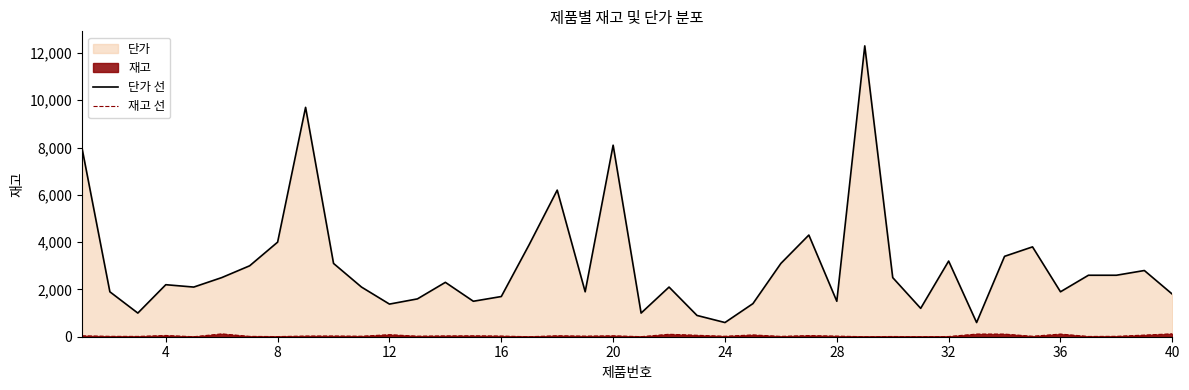

Which series has the largest range (max minus min)?

단가 선